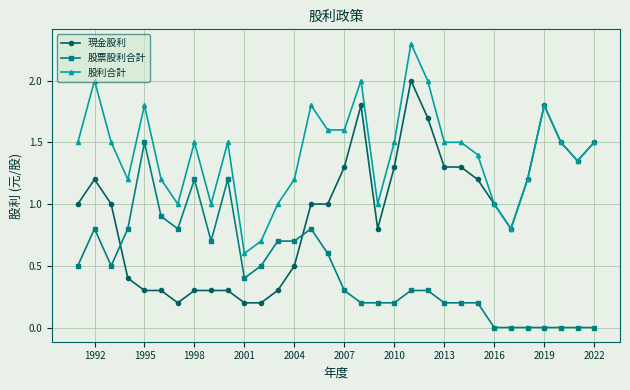

List the series in order of their peak value, lowest first.

股票股利合計, 現金股利, 股利合計